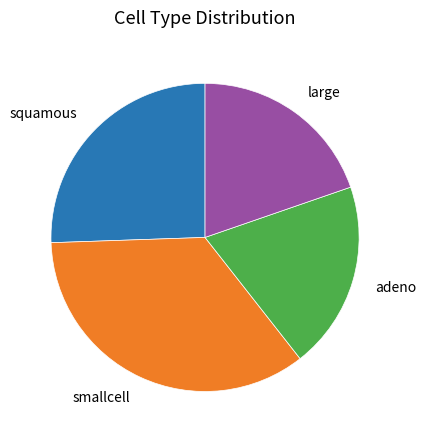

Does any single category account for the majority?

No